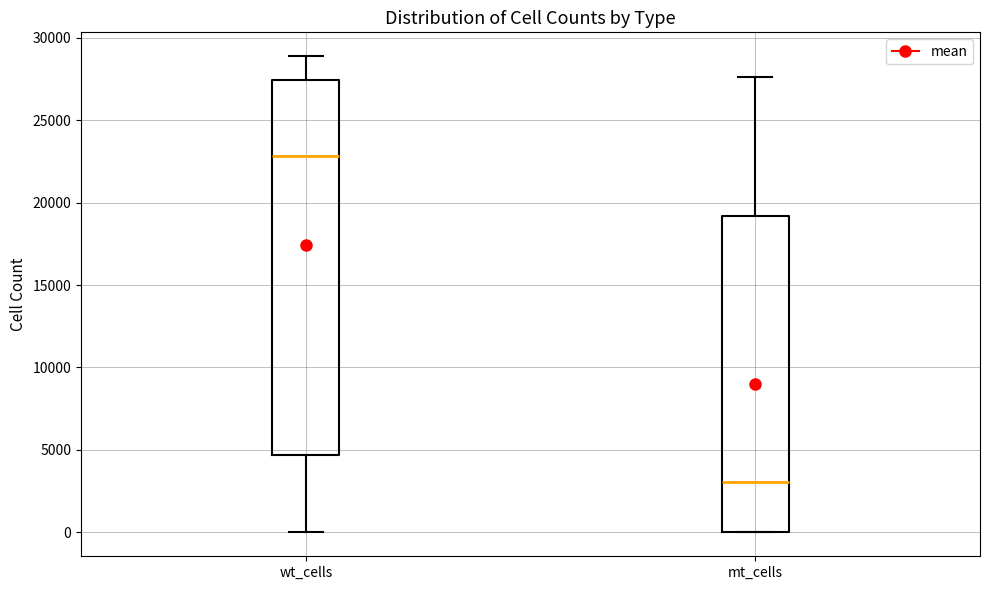

Where is the lower edge of the box for wt_cells on the y-axis? The values are not printed on the chart, so give them approximately, as read against the axis.

4500